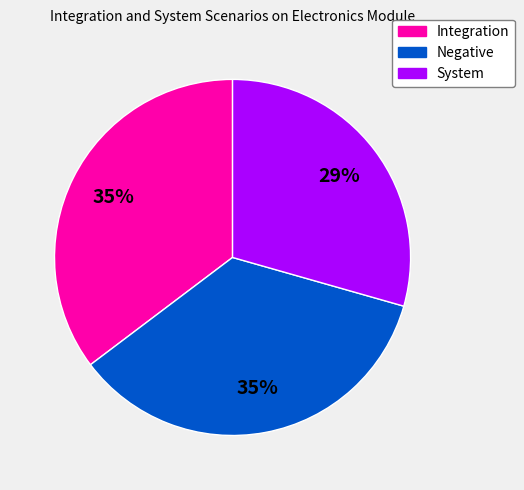

Count the number of slices in the pie.

3